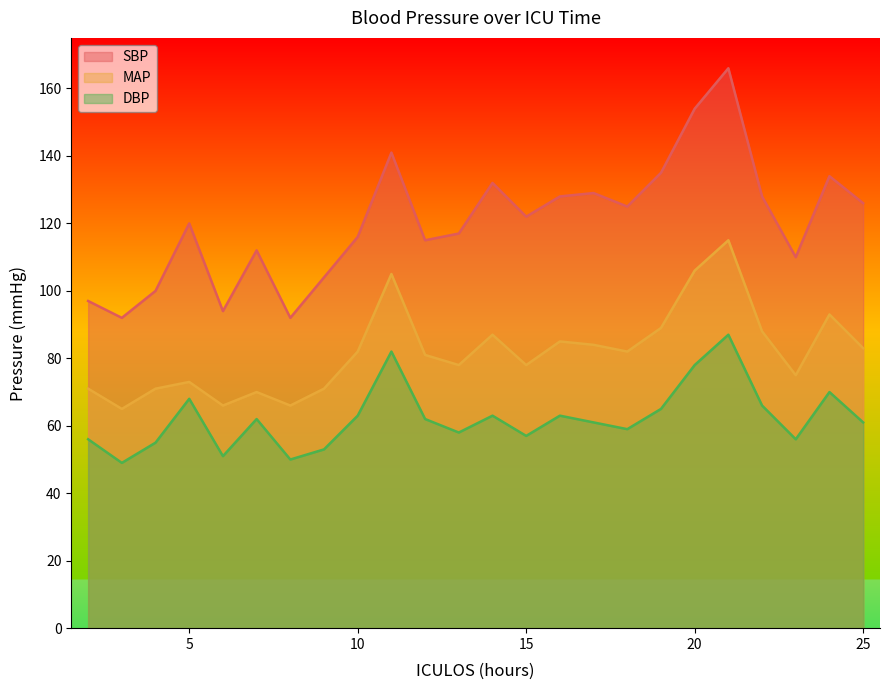

What is the difference between the DBP values at 13 and 17?

3